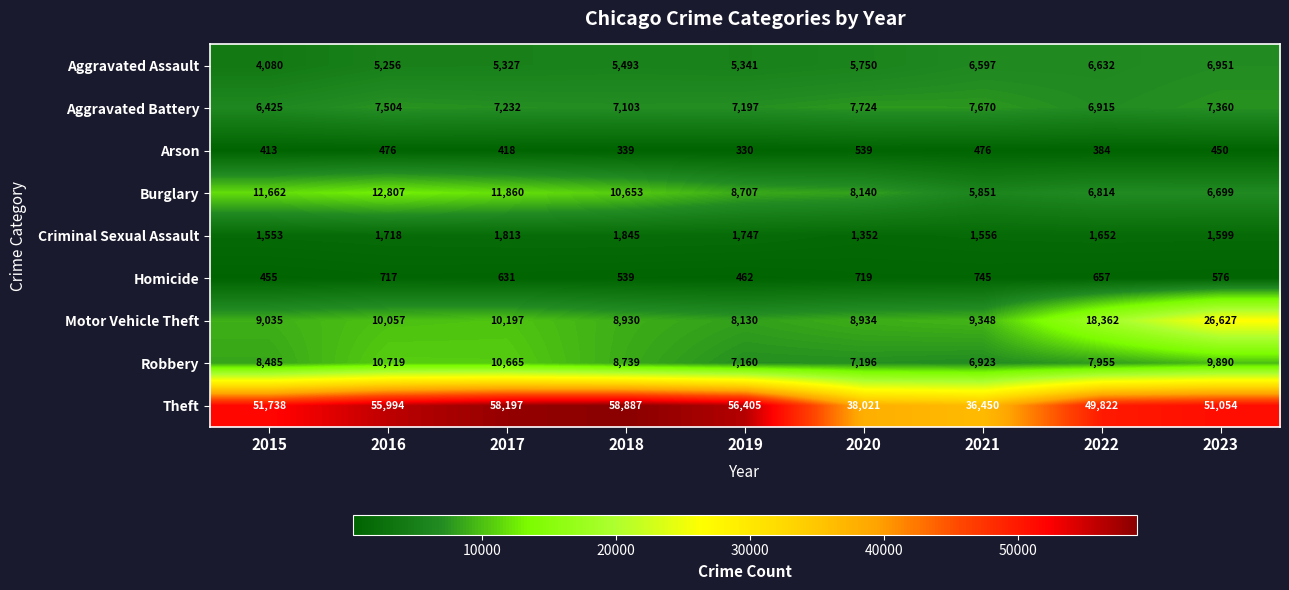

Rank the series by their maximum value, from lowest to highest.

Arson, Homicide, Criminal Sexual Assault, Aggravated Assault, Aggravated Battery, Robbery, Burglary, Motor Vehicle Theft, Theft